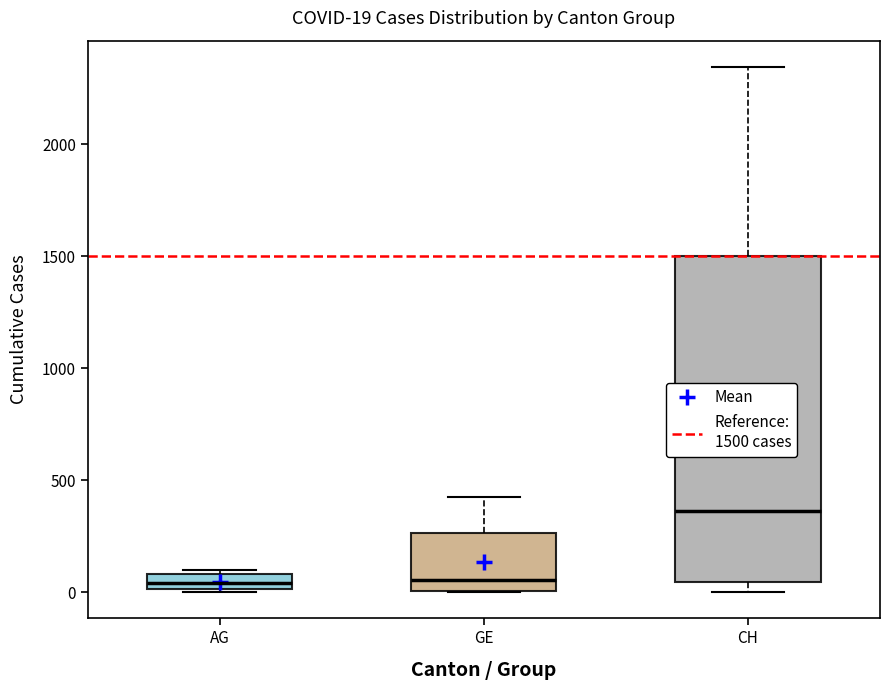

Which box is the tallest, from its lower edge to its upper edge?

CH